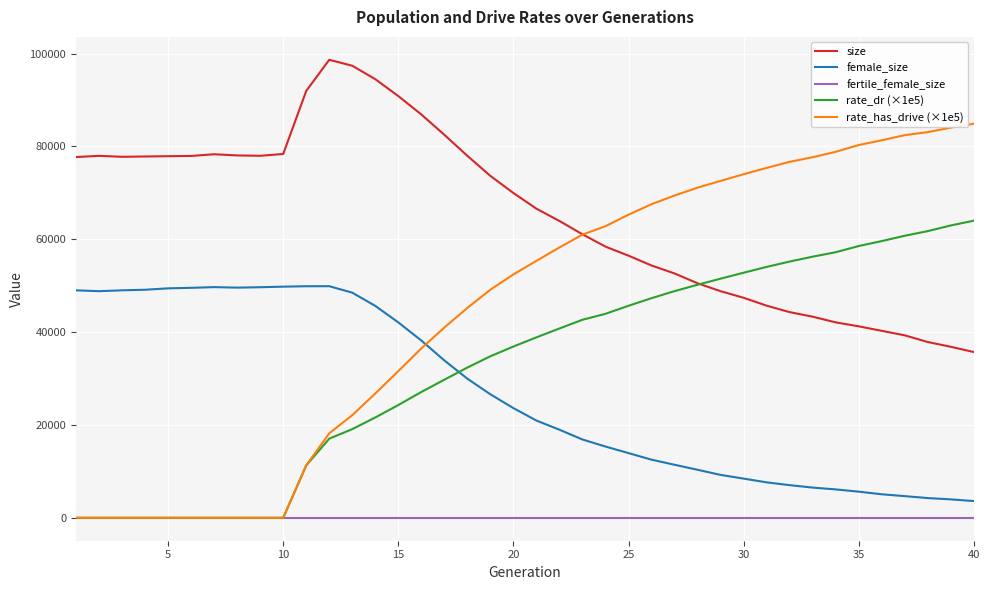

Does the chart have visible grid lines?

Yes